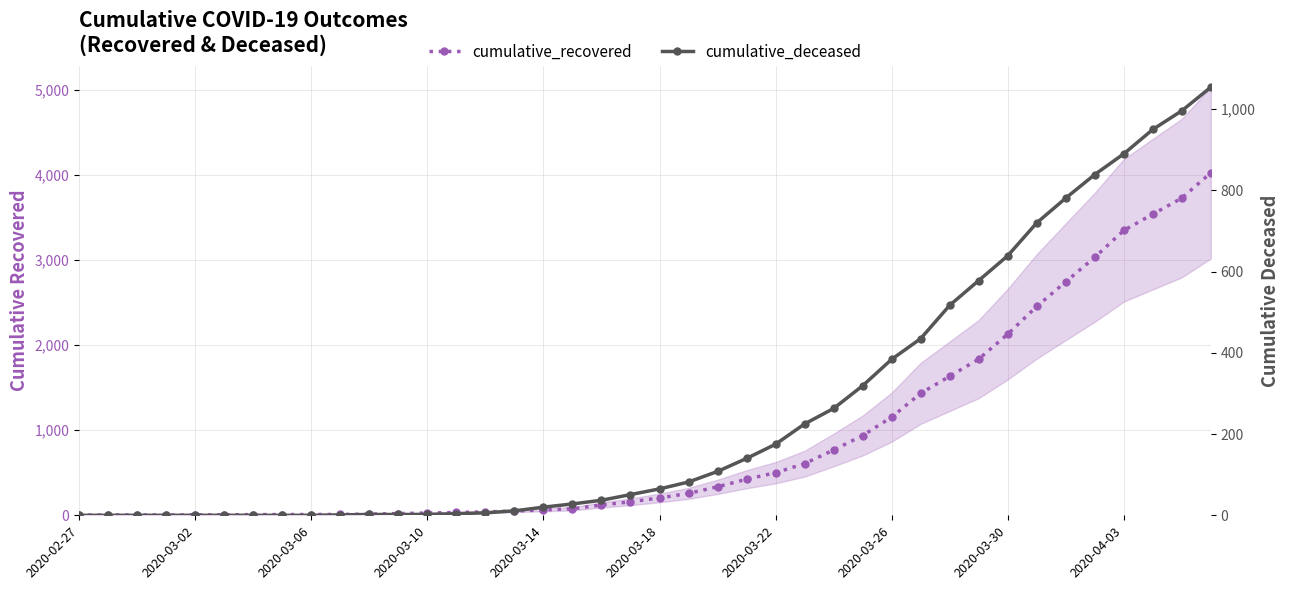

The cumulative_deceased series shows 639 at 2020-03-30. True or false?

True